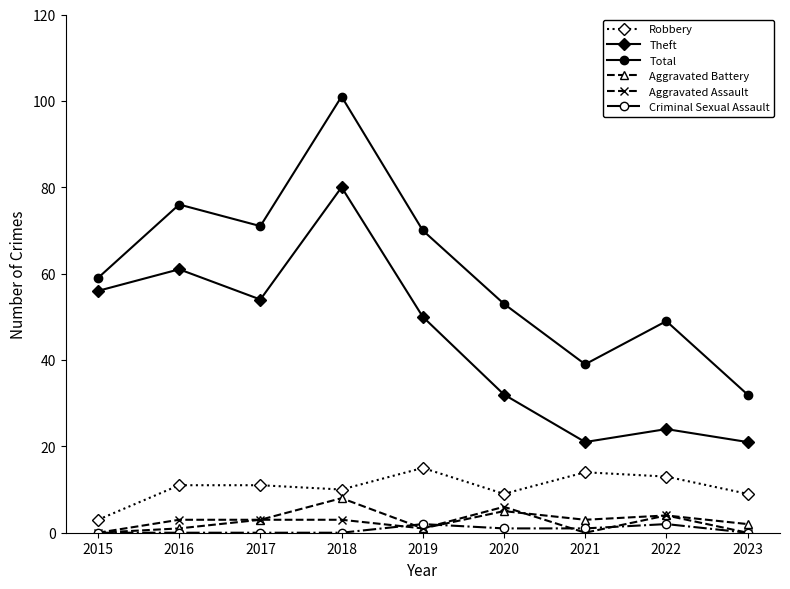

At which category does the chart reach its peak across all series?

2018